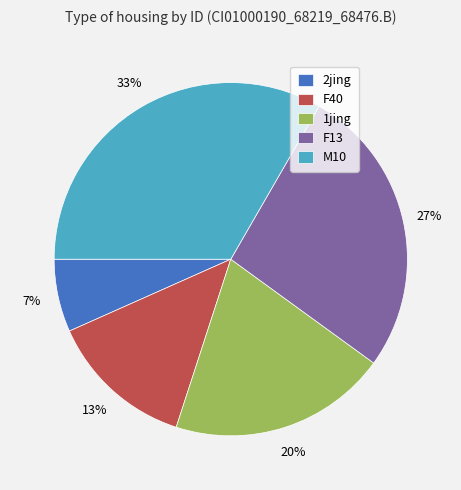

To the nearest percent, what percentage of the pie is M10?

33%